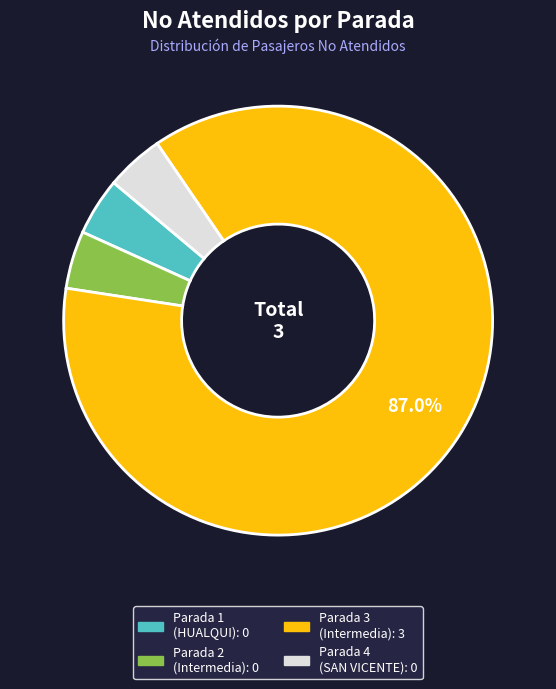

Count the number of slices in the pie.

4